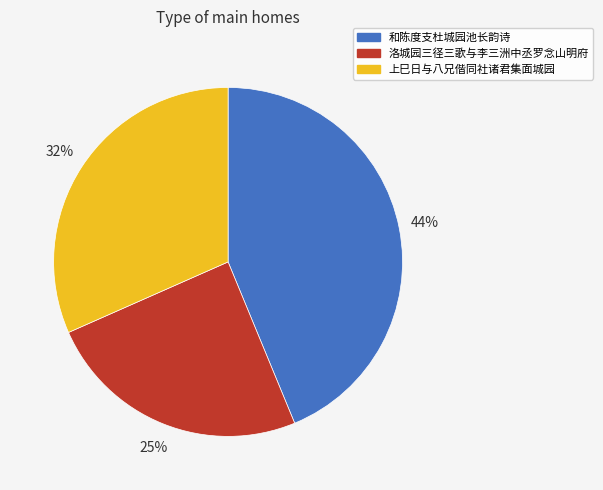

True or false: 上巳日与八兄偕同社诸君集面城园 accounts for 42% of the total.

False